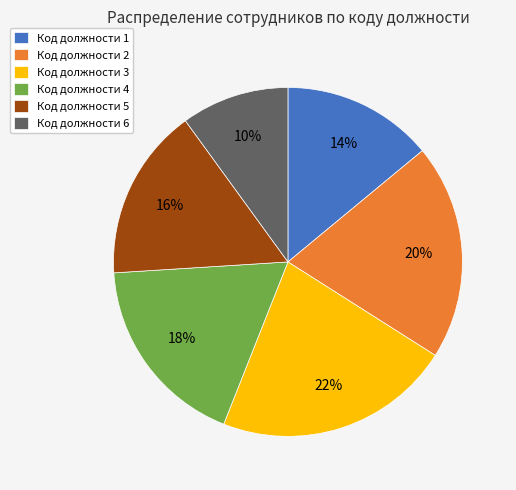

What percentage is the Код должности 5 slice, to the nearest percent?

16%